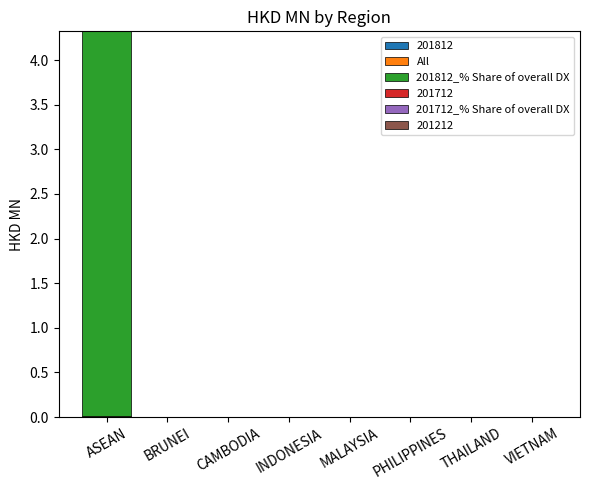

At which category is the sum across all series the highest?

ASEAN